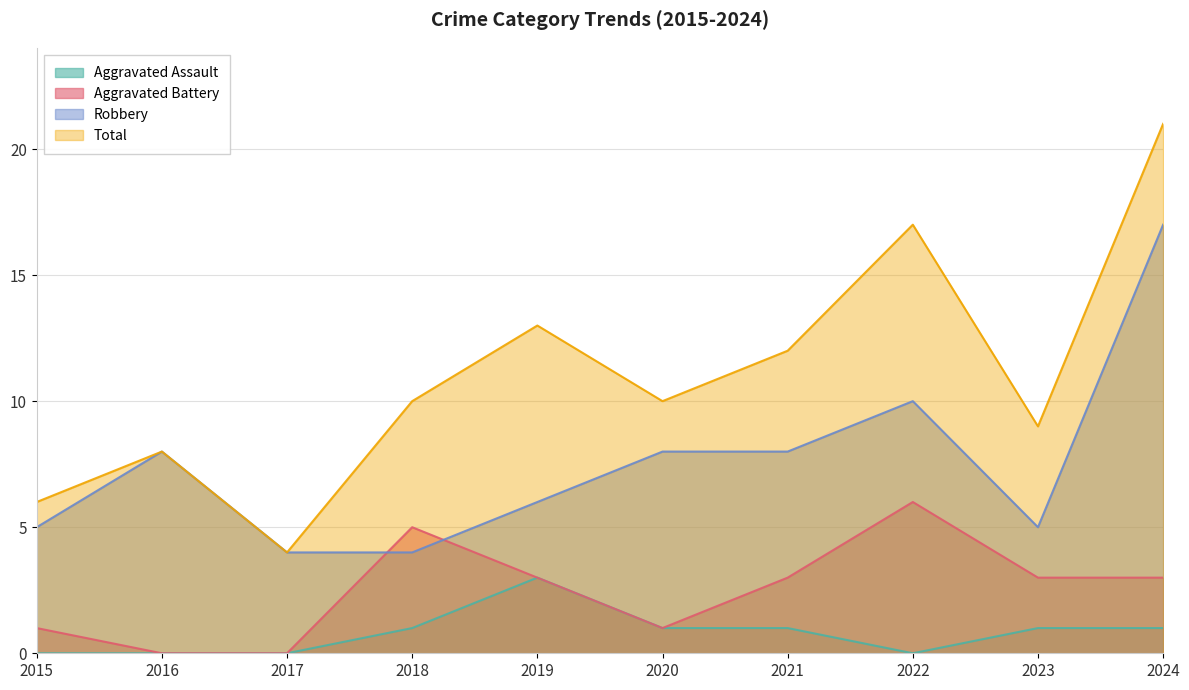

At 2018, list the series in order from largest to smallest.

Total, Aggravated Battery, Robbery, Aggravated Assault